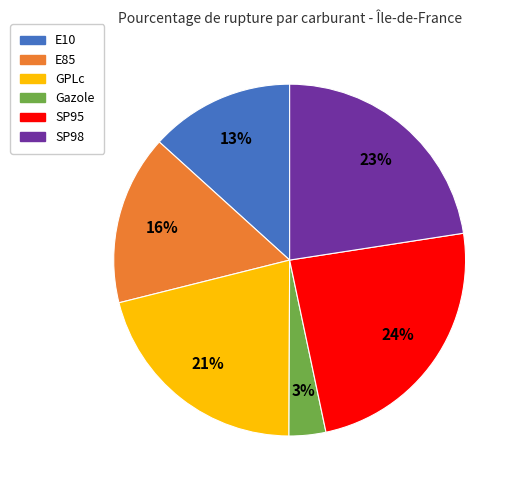

Which category has the smallest portion of the pie?

Gazole